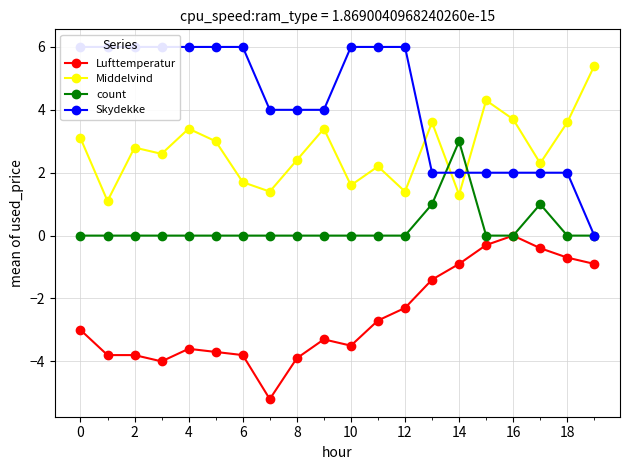

Rank the series by their average value, from highest to lowest.

Skydekke, Middelvind, count, Lufttemperatur